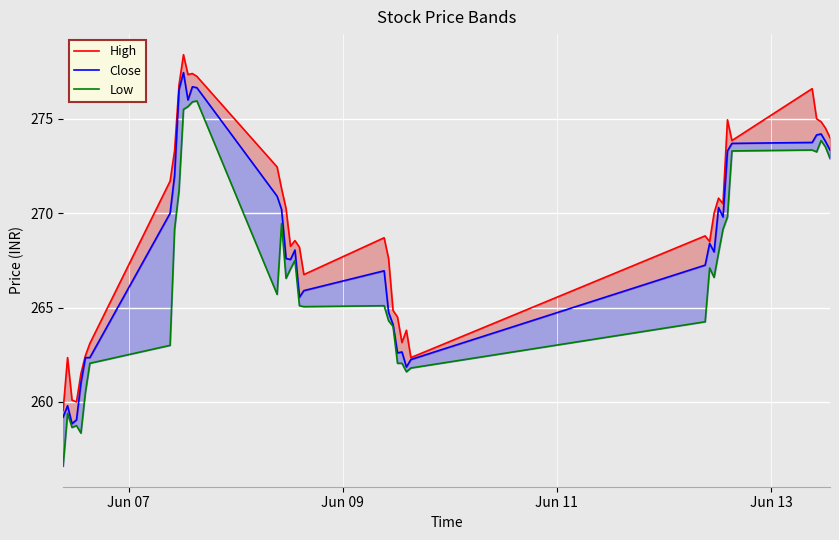

What are all the series names shown in the legend?

High, Close, Low